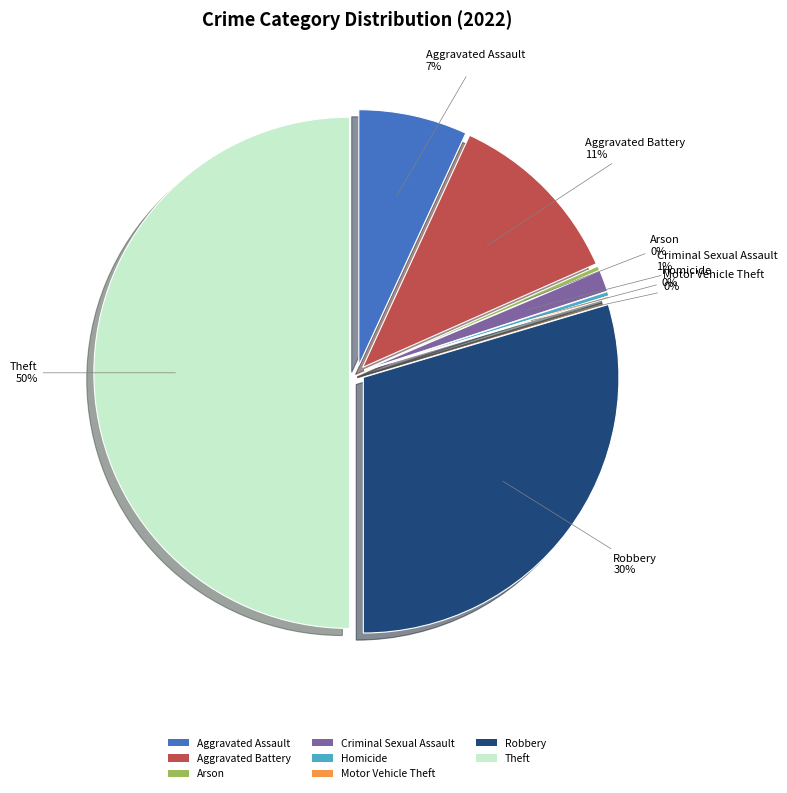

True or false: Motor Vehicle Theft accounts for 6% of the total.

False